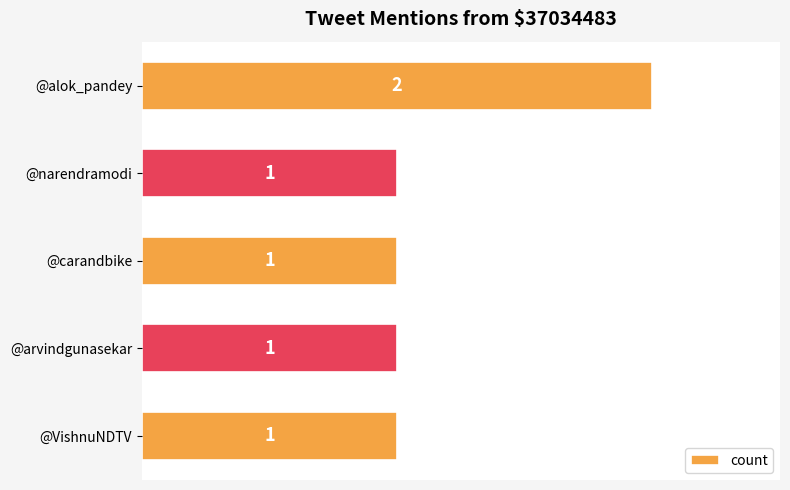

What is the sum of all values?

6